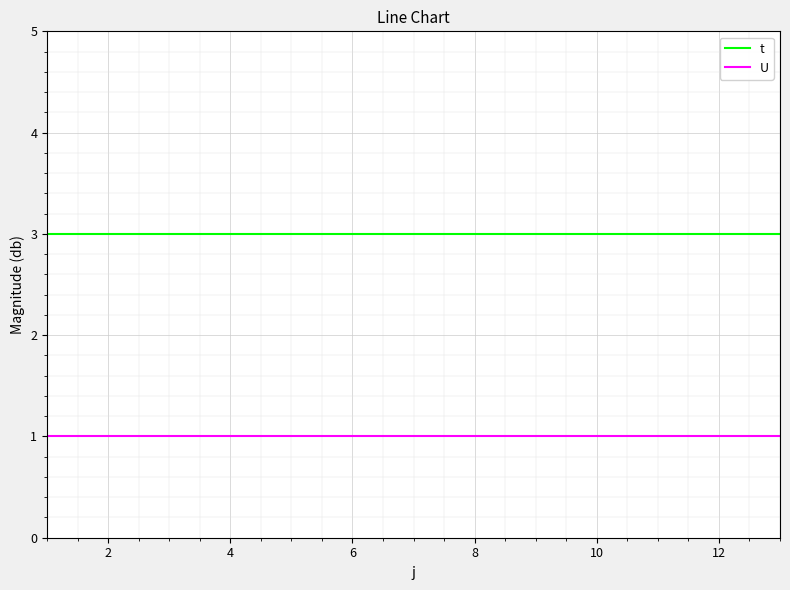

What is the highest value of the U series?

1